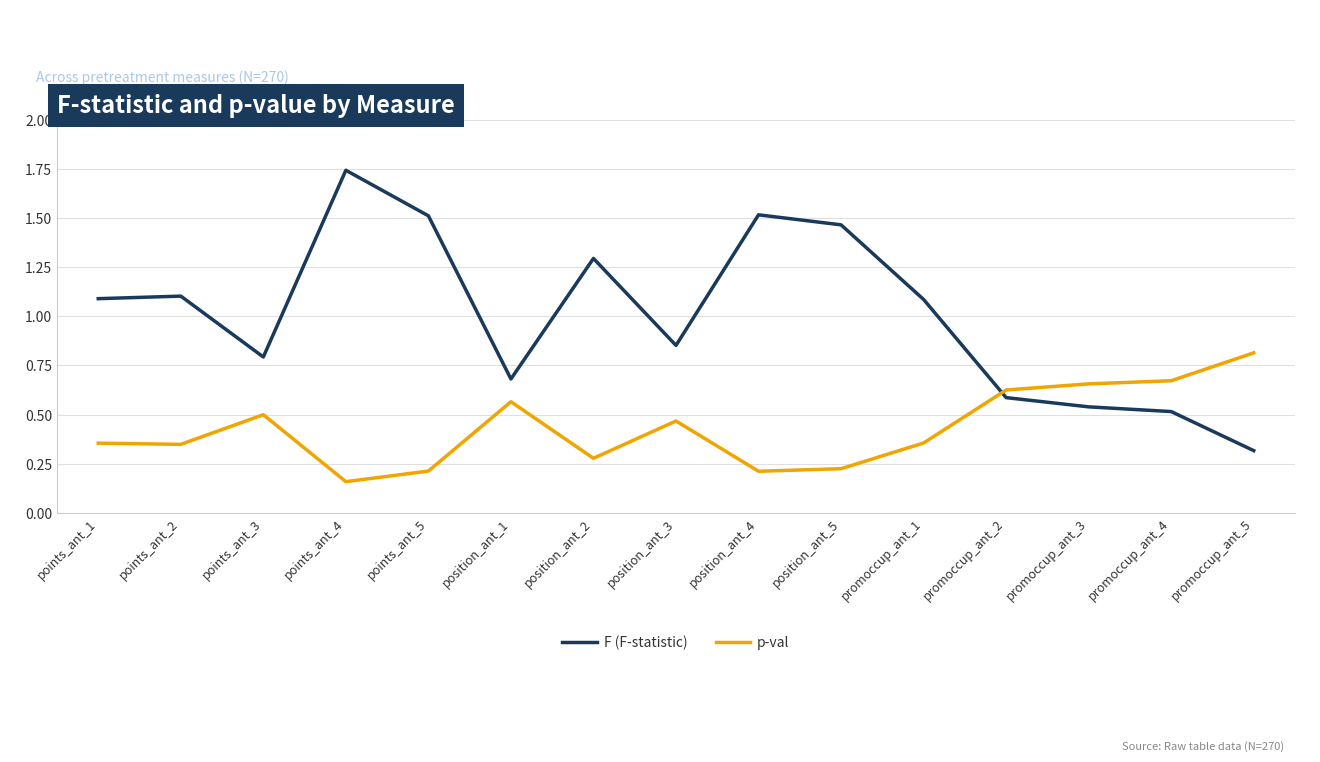

At which label does F (F-statistic) first exceed 1?

points_ant_1